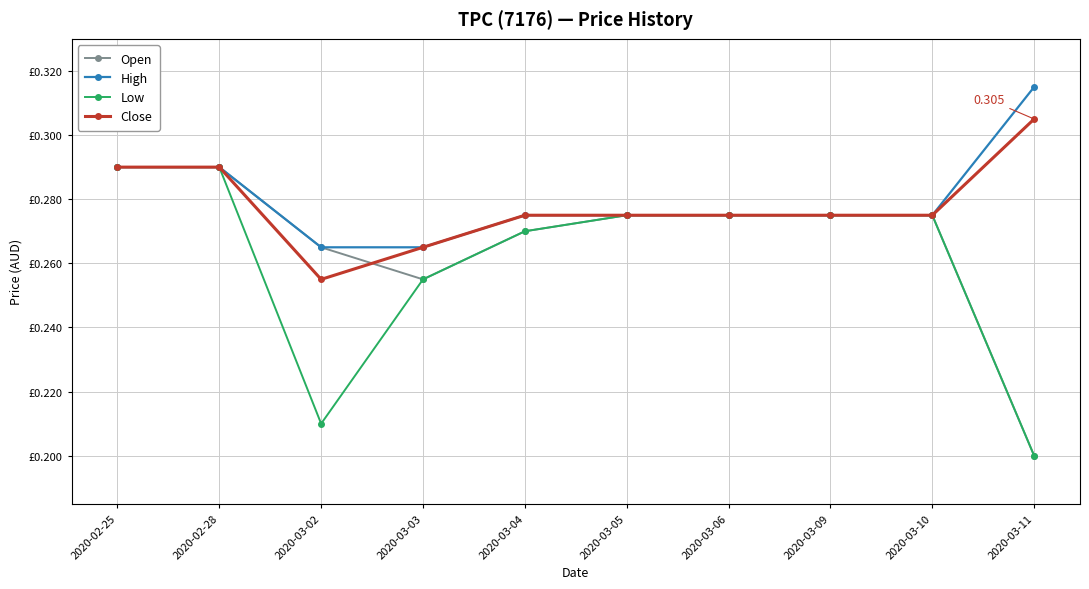

Does the chart have visible grid lines?

Yes